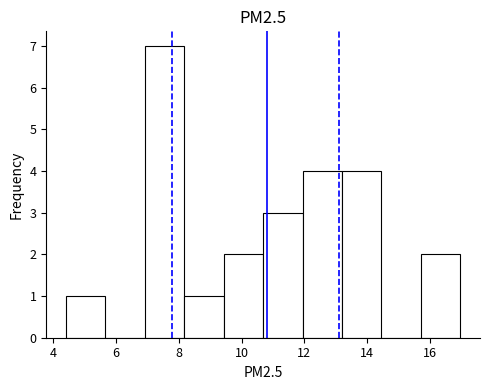

Reading left to right, list every bar in this chart as the range it spans on the x-axis followed by its height. Neither the bar edges nor the heights are printed on the chart, so give them approximately, as read against the axes.

4.4 to 5.6: 1
5.6 to 7.0: 0
7.0 to 8.2: 7
8.2 to 9.4: 1
9.4 to 10.6: 2
10.6 to 12.0: 3
12.0 to 13.2: 4
13.2 to 14.4: 4
14.4 to 15.8: 0
15.8 to 17.0: 2